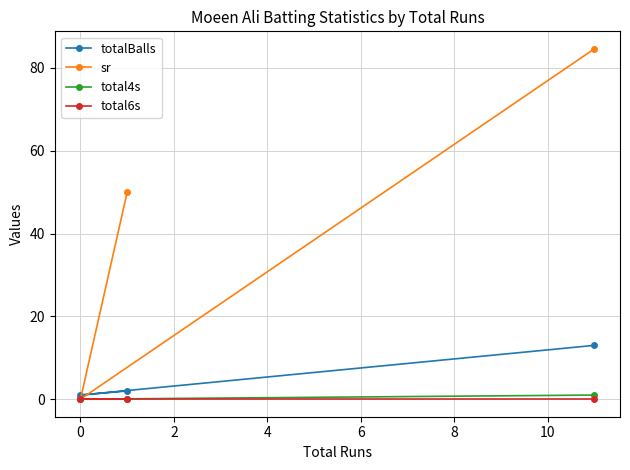

What is the greatest value displayed?

84.6